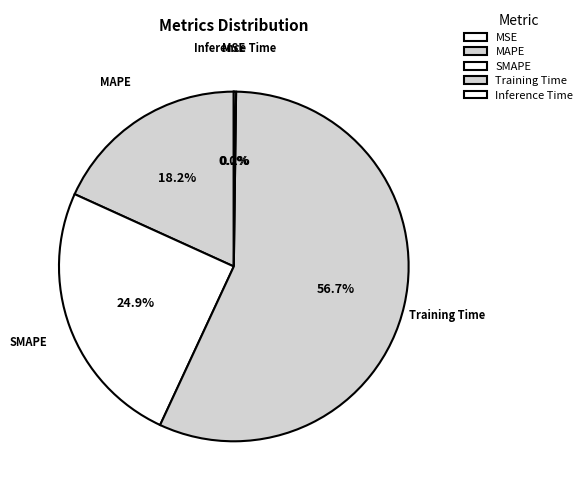

What is the largest slice in the pie chart?

Training Time